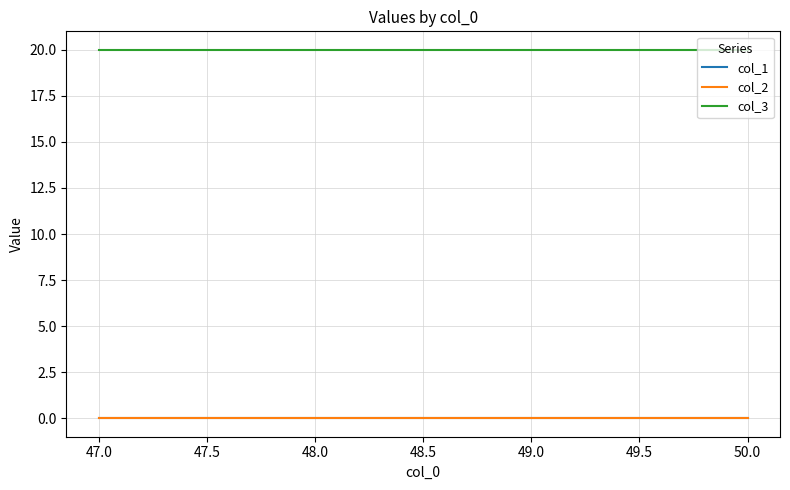

Reading right to left, list all the values displayed in this chart.

col_1: 0	0	0	0
col_2: 0	0	0	0
col_3: 20	20	20	20